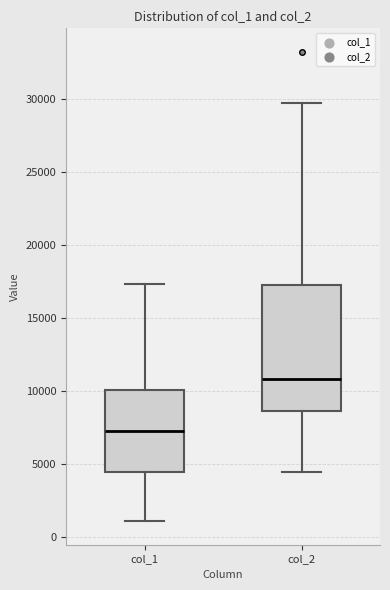

Comparing the boxes themselves (not the whiskers), which one is the tallest?

col_2